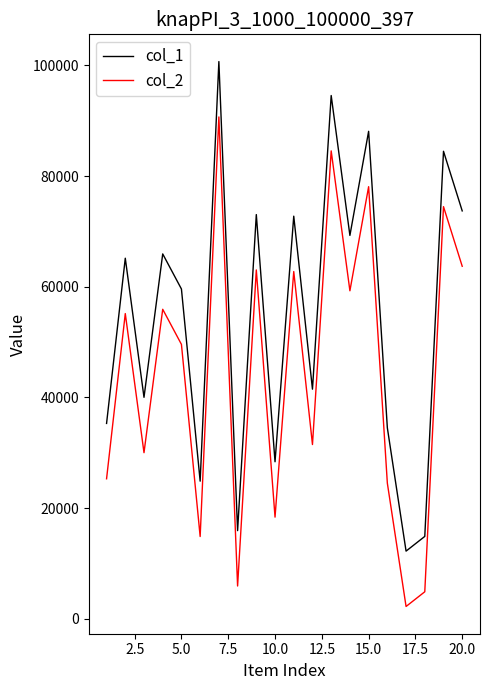

What is the difference between the maximum and minimum values in the col_1 series?

88421